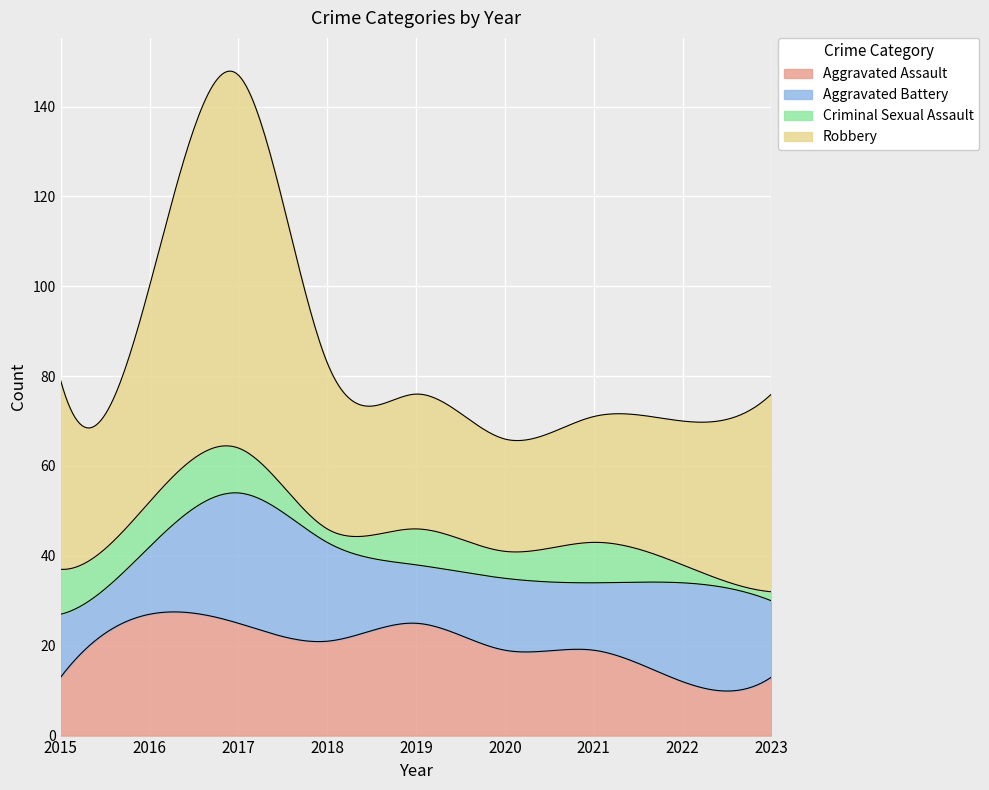

What is the average value of the Robbery series?

41